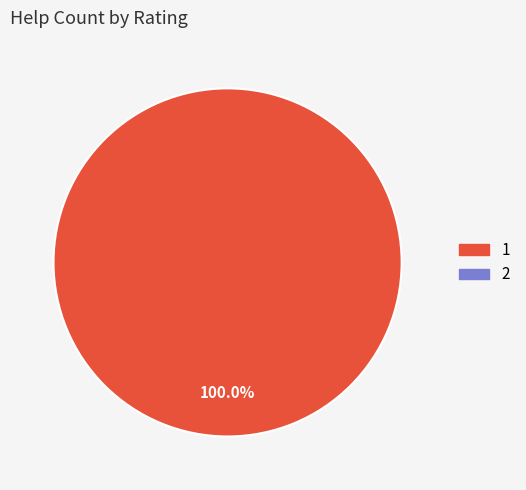

Is there a majority slice in this chart?

Yes